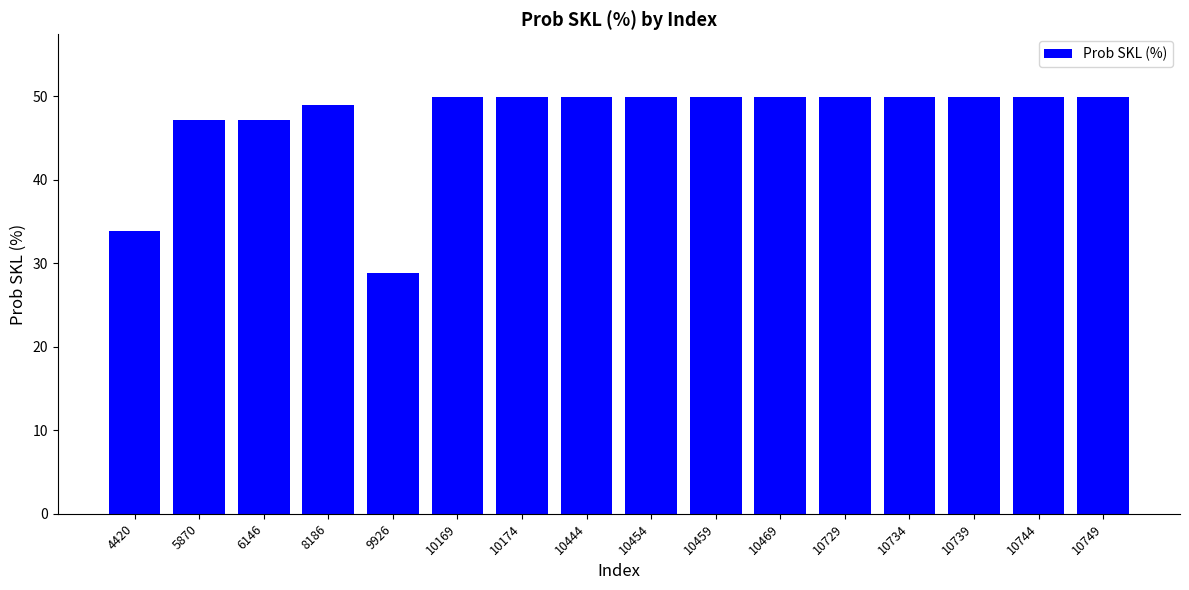

What is the average value?

47.2